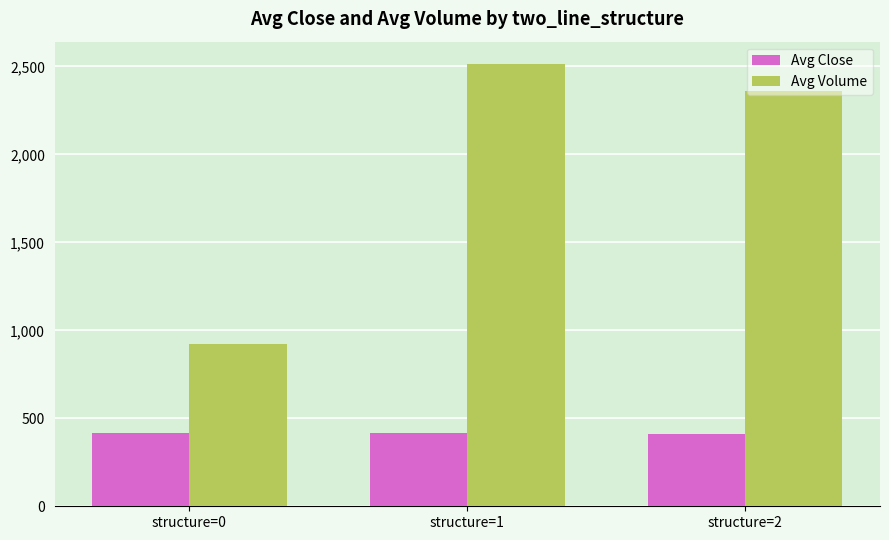

Count the number of data series in this chart.

2